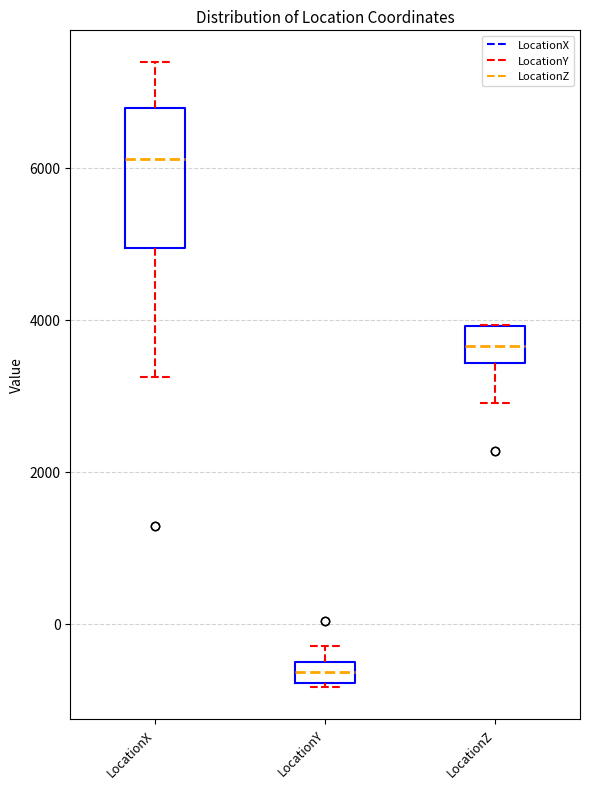

Where does the upper whisker of the box for LocationX end on the y-axis? The values are not printed on the chart, so give them approximately, as read against the axis.

7400